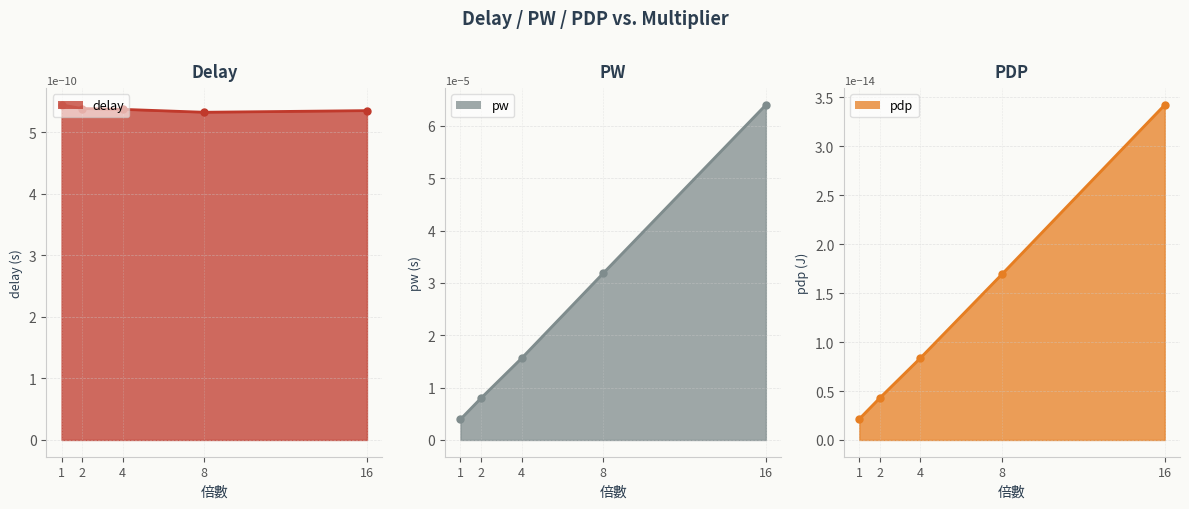

At which category is the sum across all series the highest?

16